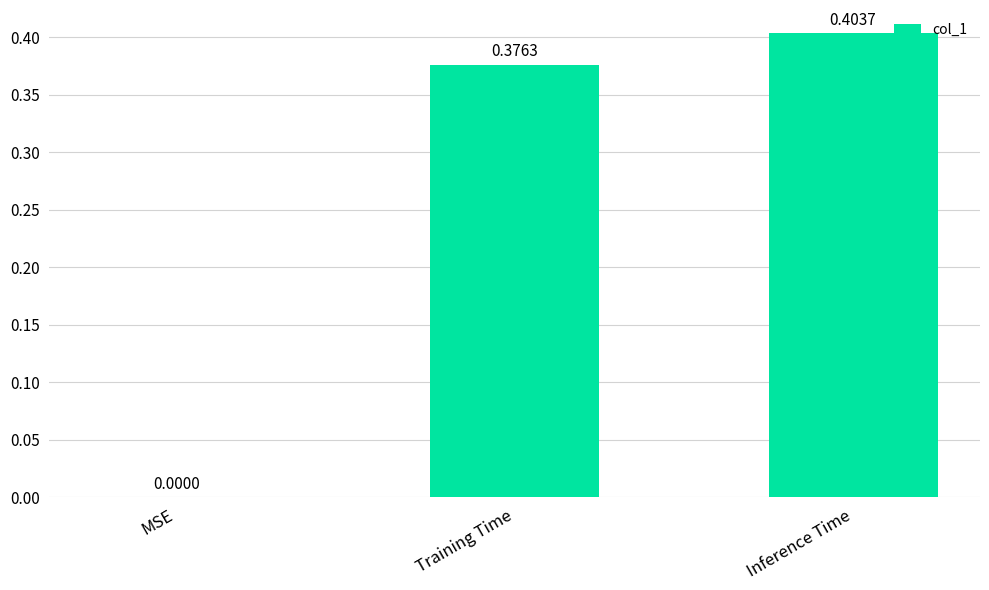

At which category does the chart reach its peak across all series?

Inference Time